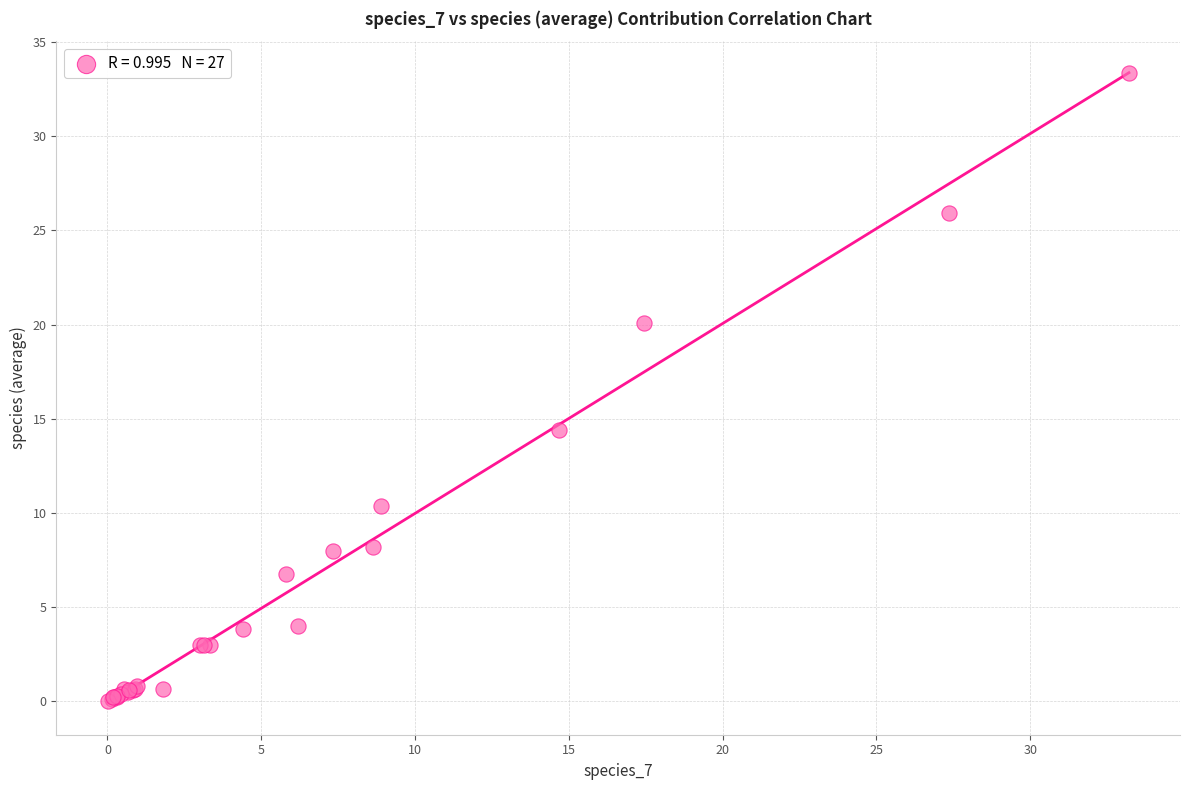

What Y value in the scatter plot is closest to 16?

14.4